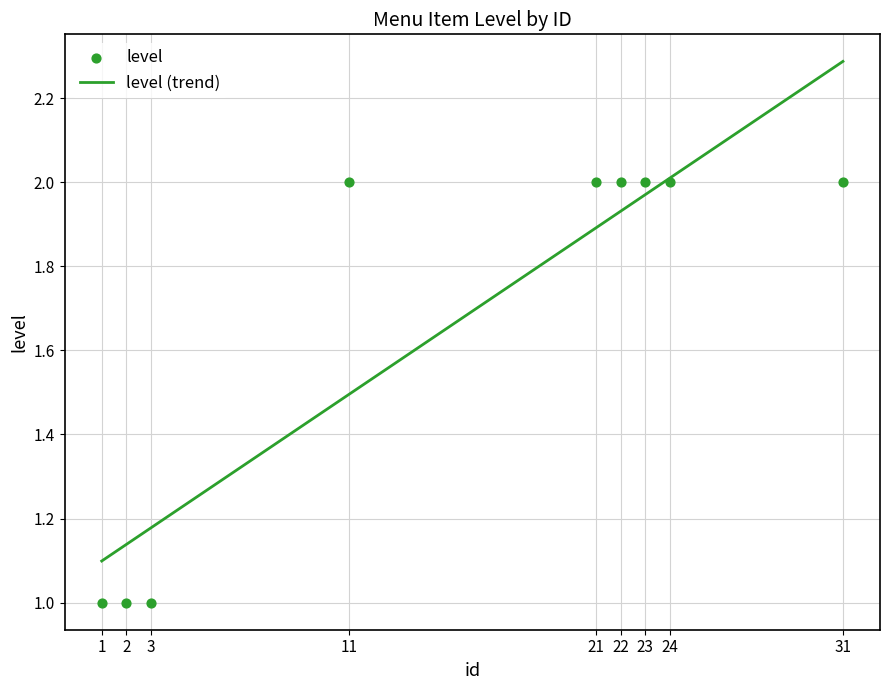

Which has a higher value, 3 or 22?

22